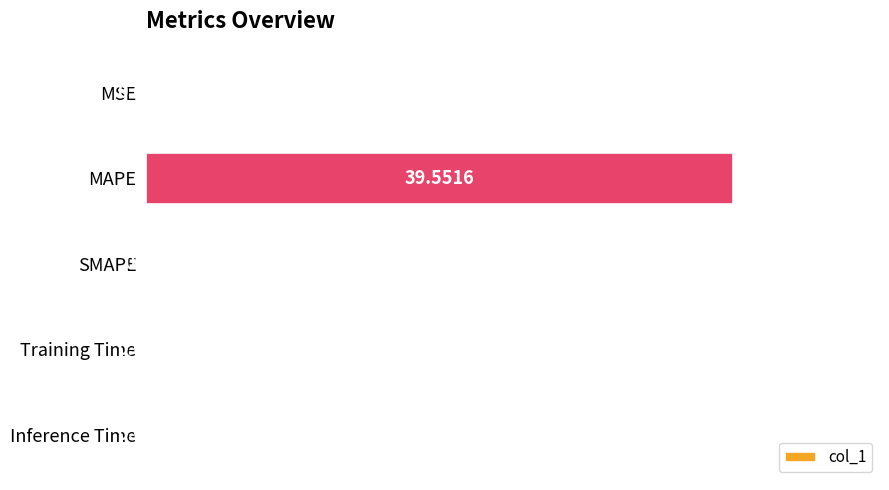

What is the sum of the values at SMAPE and MAPE?

39.6